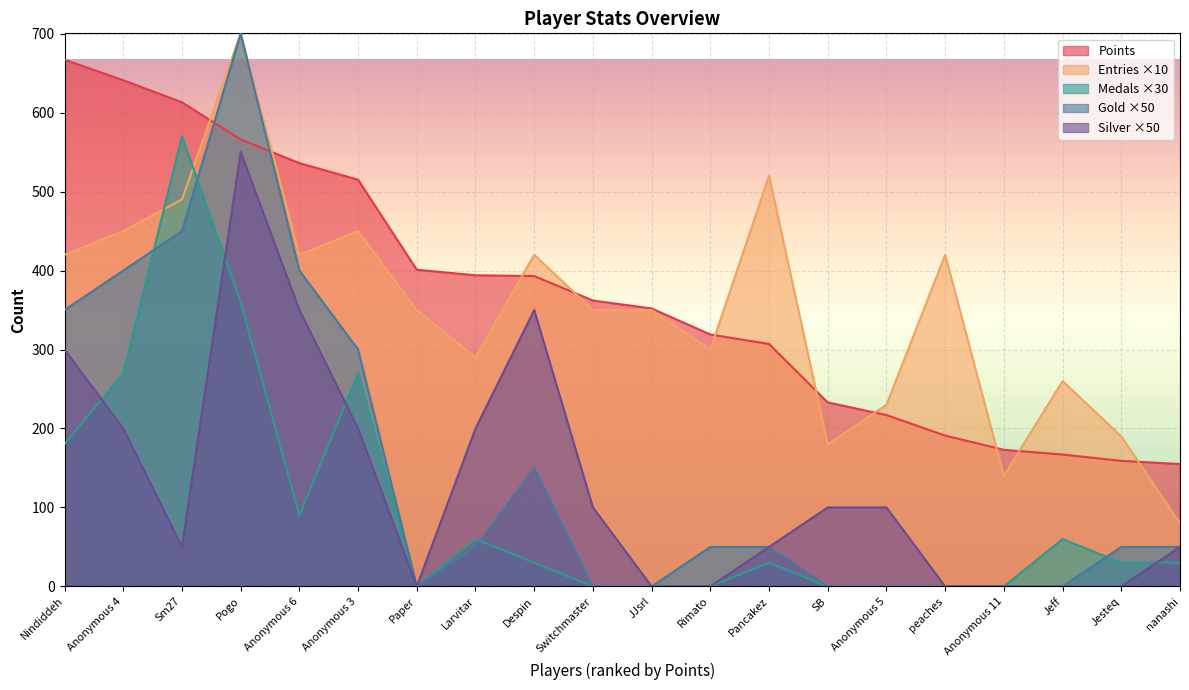

Reading left to right, extract all data points from this chart.

Points: Nindiddeh=667	Anonymous 4=641	Sm27=613	Pogo=566	Anonymous 6=536	Anonymous 3=515	Paper=401	Larvitar=394	Despin=393	Switchmaster=362	JJsrl=352	Rimato=319	Pancakez=307	SB=233	Anonymous 5=217	peaches=191	Anonymous 11=173	Jeff=167	Jesteq=159	nanashi=155
Entries: Nindiddeh=420	Anonymous 4=450	Sm27=490	Pogo=700	Anonymous 6=420	Anonymous 3=450	Paper=350	Larvitar=290	Despin=420	Switchmaster=350	JJsrl=350	Rimato=300	Pancakez=520	SB=180	Anonymous 5=230	peaches=420	Anonymous 11=140	Jeff=260	Jesteq=190	nanashi=80
Medals: Nindiddeh=180	Anonymous 4=270	Sm27=570	Pogo=360	Anonymous 6=90	Anonymous 3=270	Paper=0	Larvitar=60	Despin=30	Switchmaster=0	JJsrl=0	Rimato=0	Pancakez=30	SB=0	Anonymous 5=0	peaches=0	Anonymous 11=0	Jeff=60	Jesteq=30	nanashi=30
Gold: Nindiddeh=350	Anonymous 4=400	Sm27=450	Pogo=700	Anonymous 6=400	Anonymous 3=300	Paper=0	Larvitar=50	Despin=150	Switchmaster=0	JJsrl=0	Rimato=50	Pancakez=50	SB=0	Anonymous 5=0	peaches=0	Anonymous 11=0	Jeff=0	Jesteq=50	nanashi=50
Silver: Nindiddeh=300	Anonymous 4=200	Sm27=50	Pogo=550	Anonymous 6=350	Anonymous 3=200	Paper=0	Larvitar=200	Despin=350	Switchmaster=100	JJsrl=0	Rimato=0	Pancakez=50	SB=100	Anonymous 5=100	peaches=0	Anonymous 11=0	Jeff=0	Jesteq=0	nanashi=50